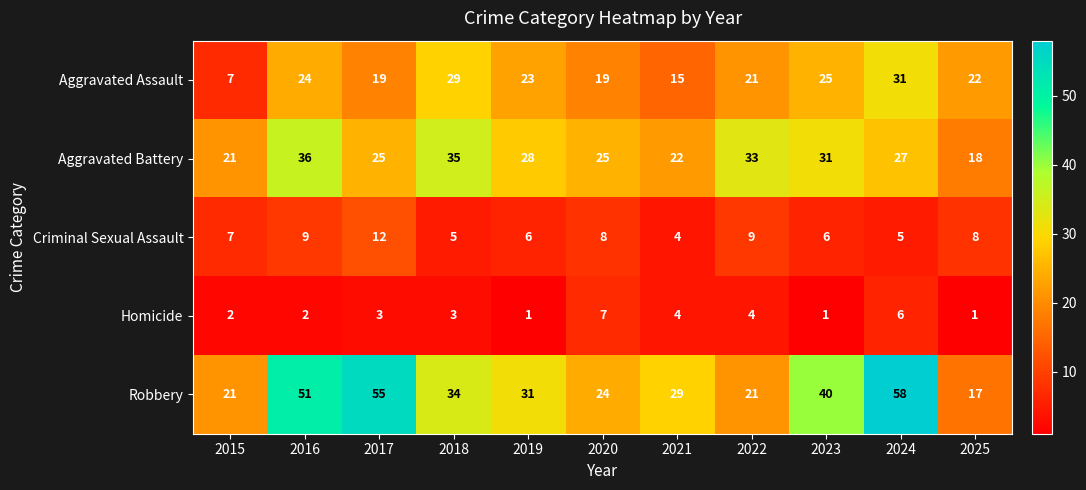

How many distinct data groups are displayed?

5